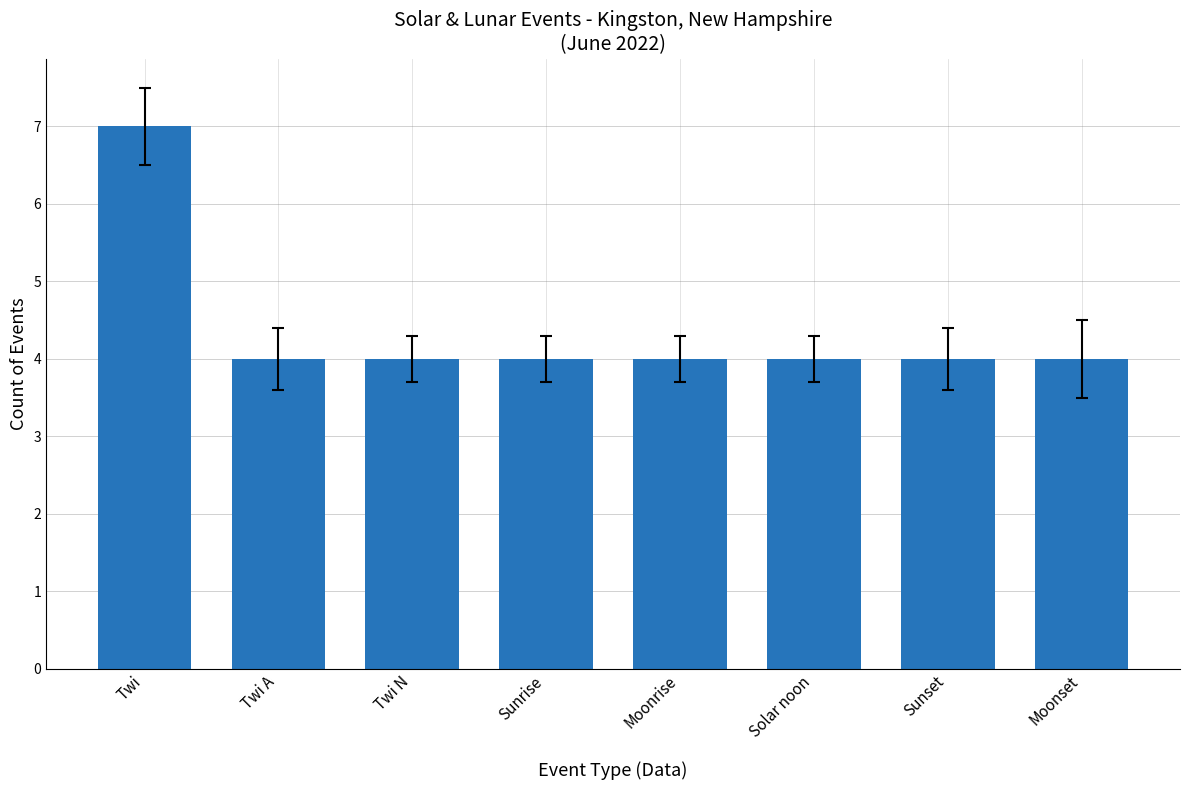

What is the label of the 1st bar from the left?

Twi